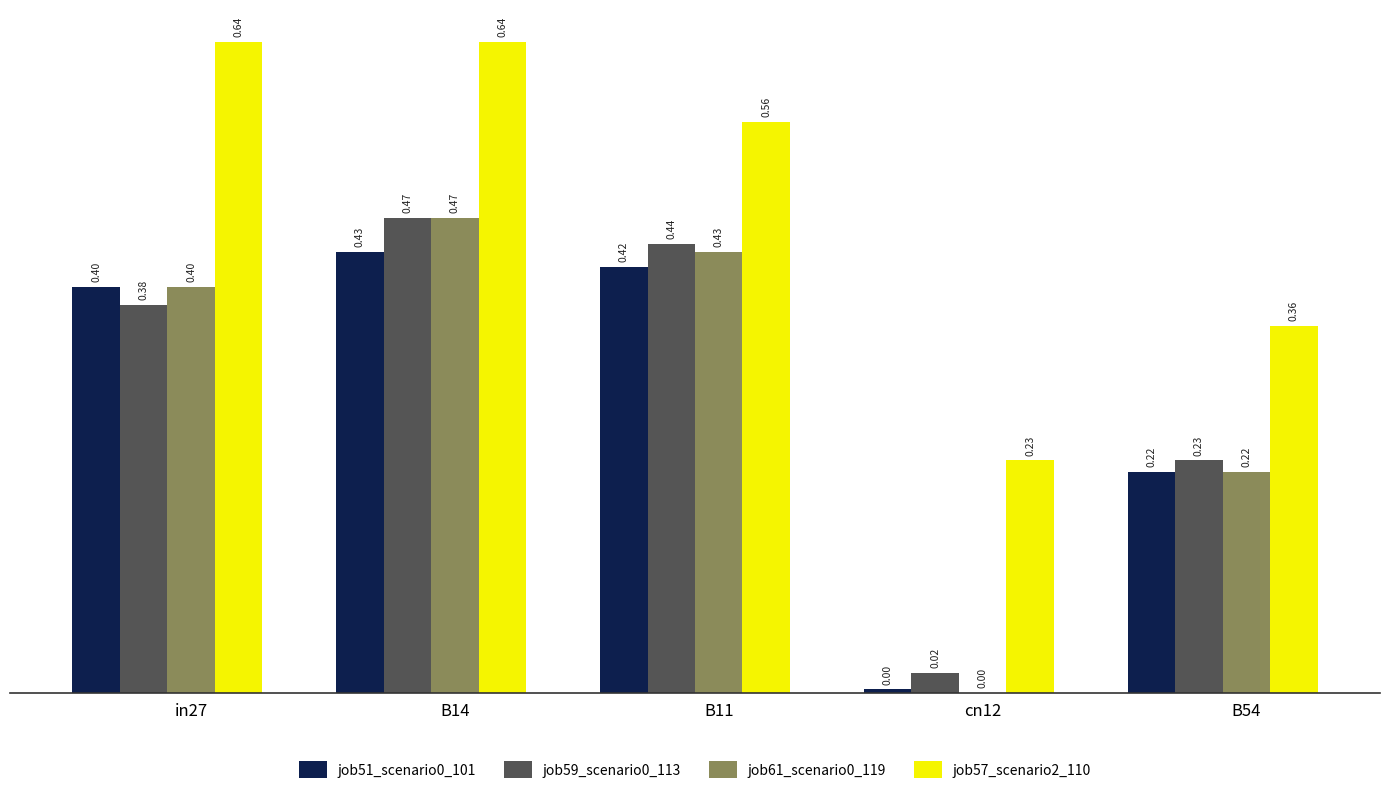

What is the total value across all series at B14?

2.0